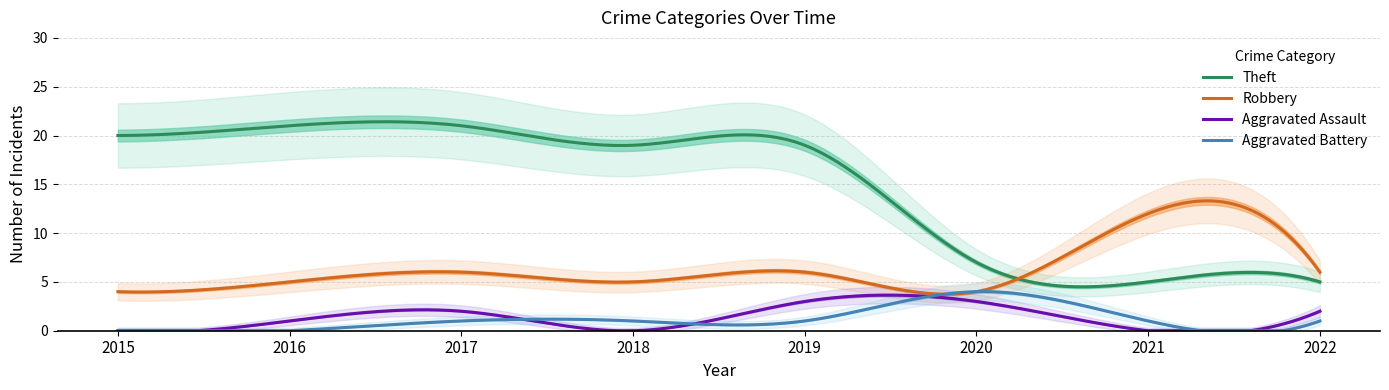

What is the total value across all series at 2021?

18